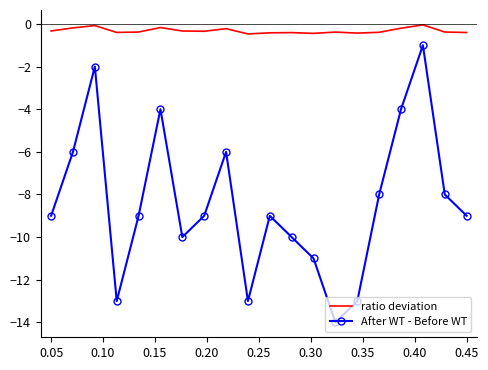

True or false: ratio deviation and After WT - Before WT intersect in this chart.

False